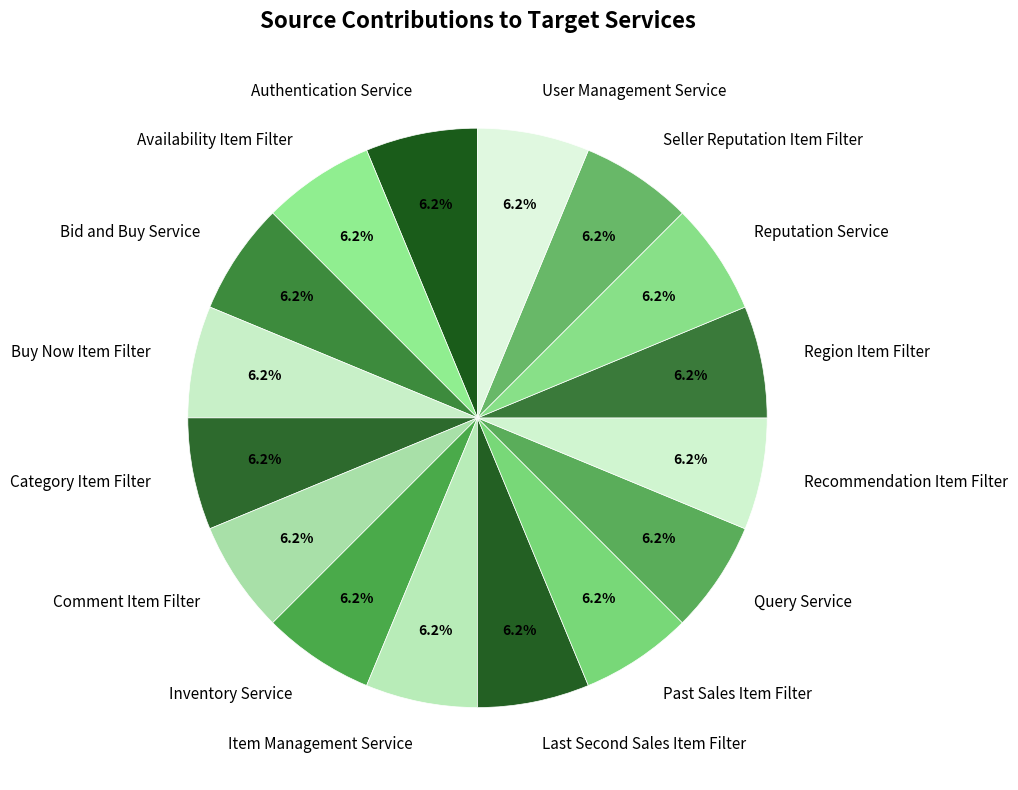

Count the number of slices in the pie.

16